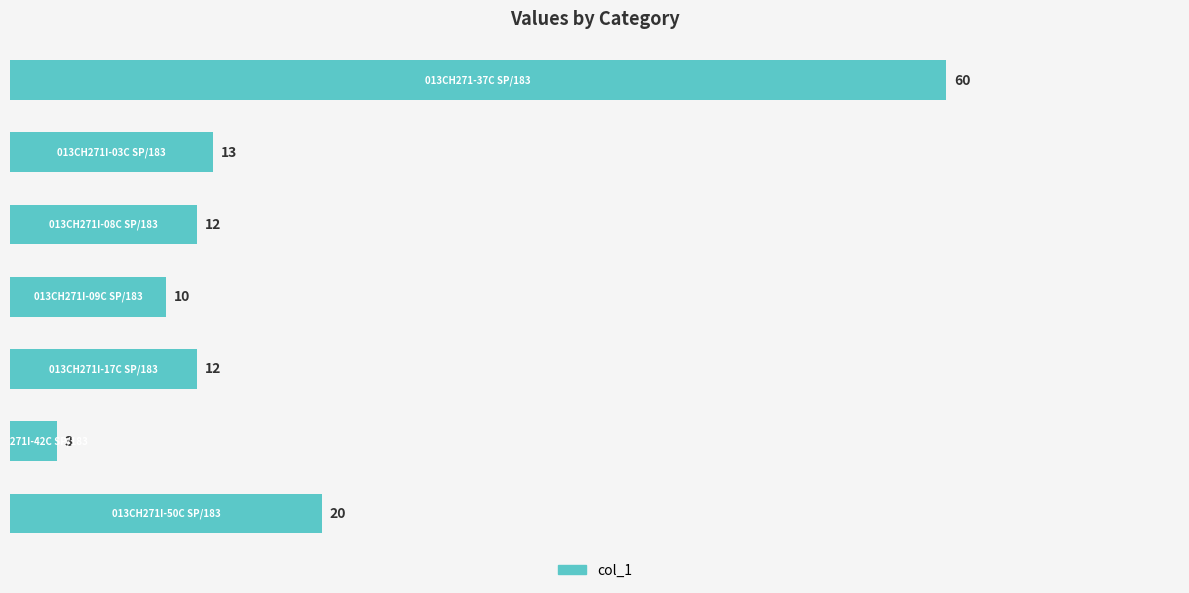

What is the value of the 7th bar from the top?

20